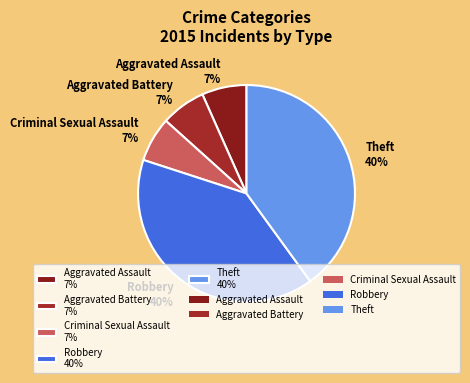

Combined, do Aggravated Battery and Theft account for over 50%?

No